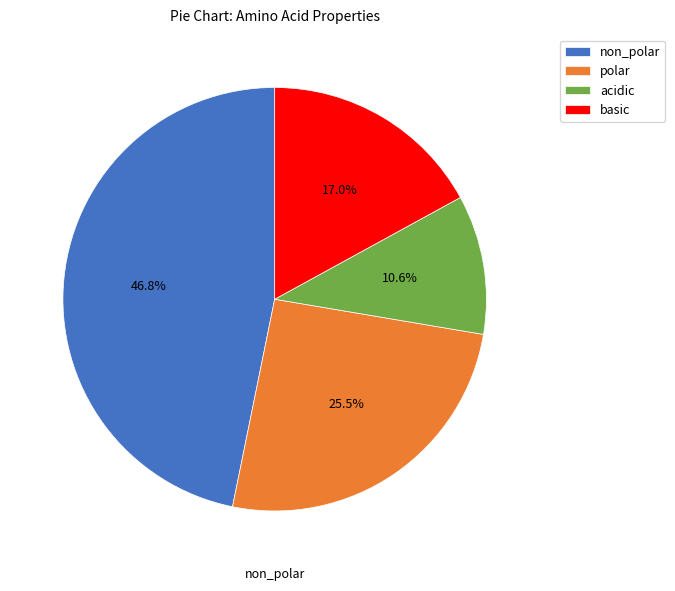

To the nearest percent, what is the difference between the largest and smallest slice percentages?

36%